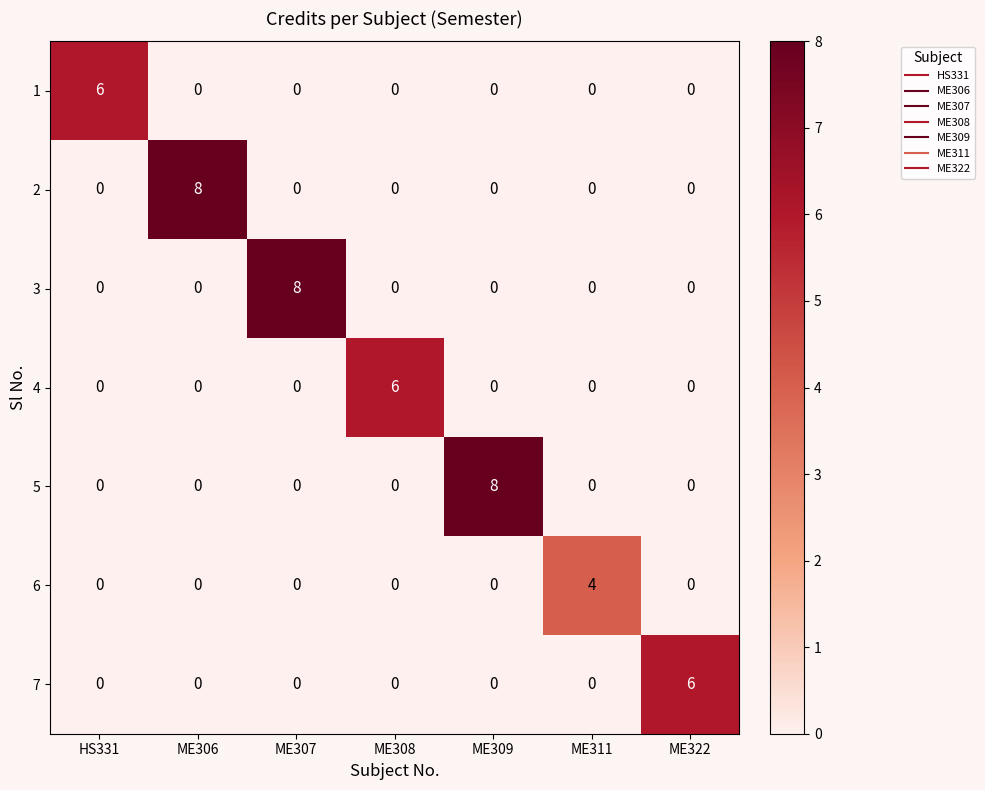

What is the total value across all series at ME309?

8